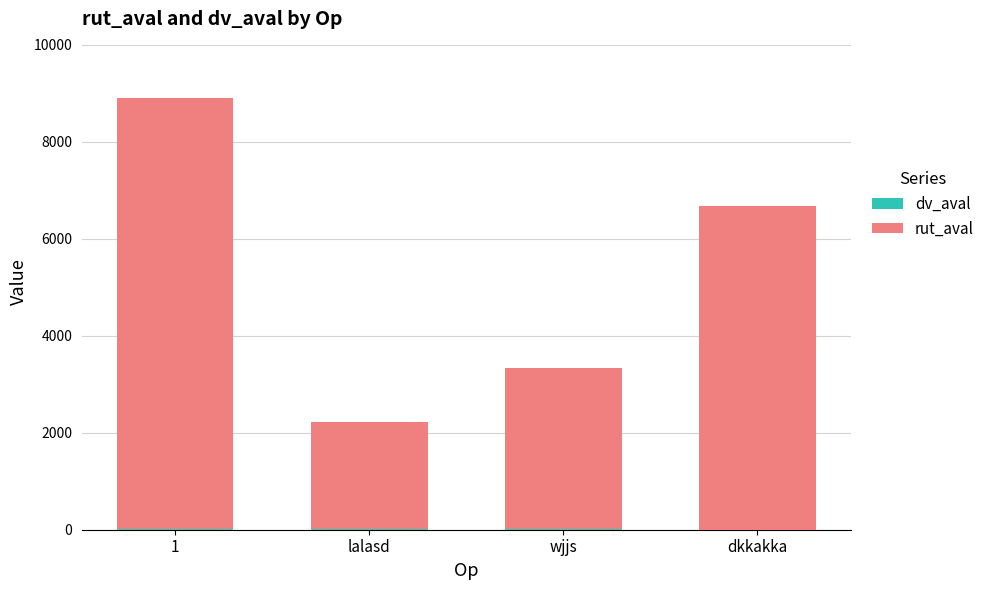

List the series in order of their peak value, lowest first.

dv_aval, rut_aval